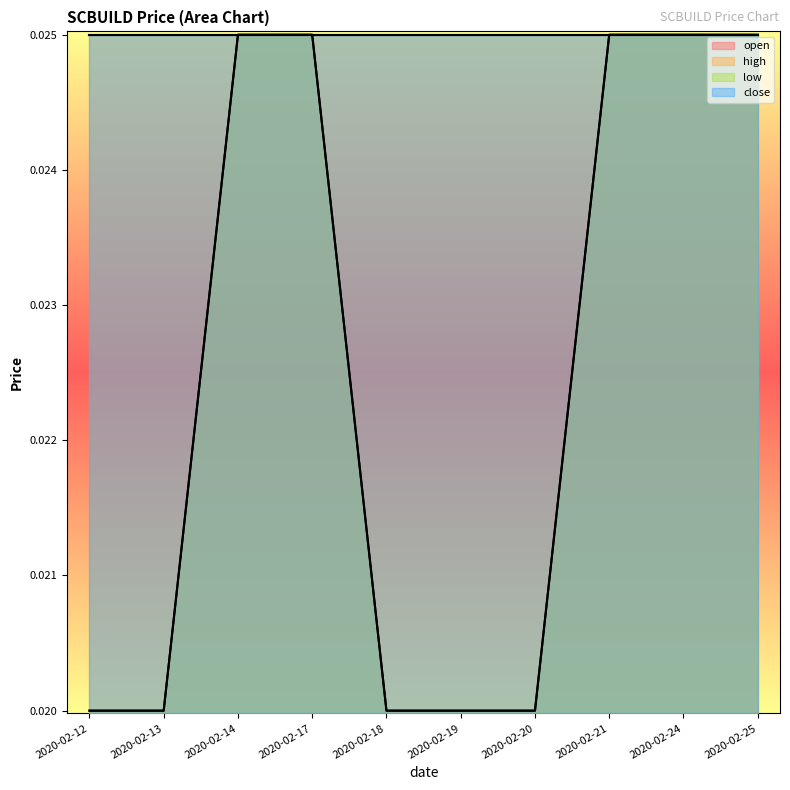

Does the chart display data point markers on the line(s)?

No